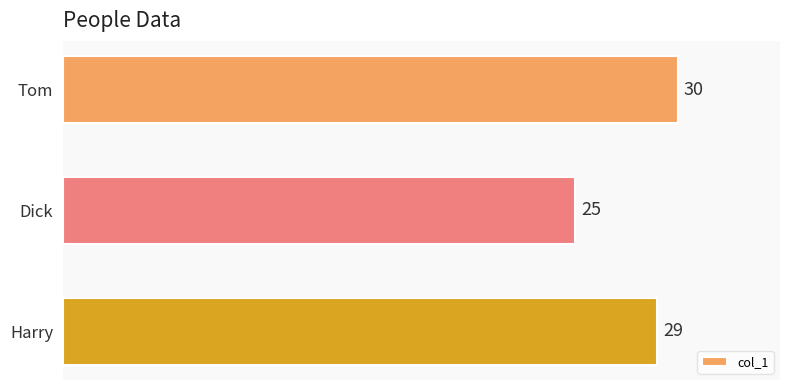

How many values are between 25 and 30?

3